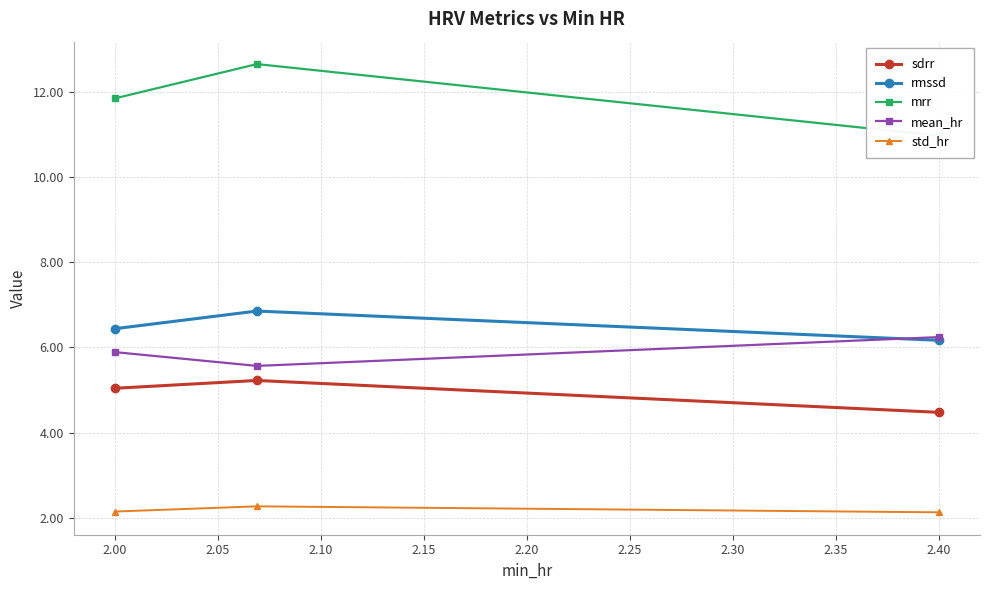

What is the sum of all mrr values?

35.5